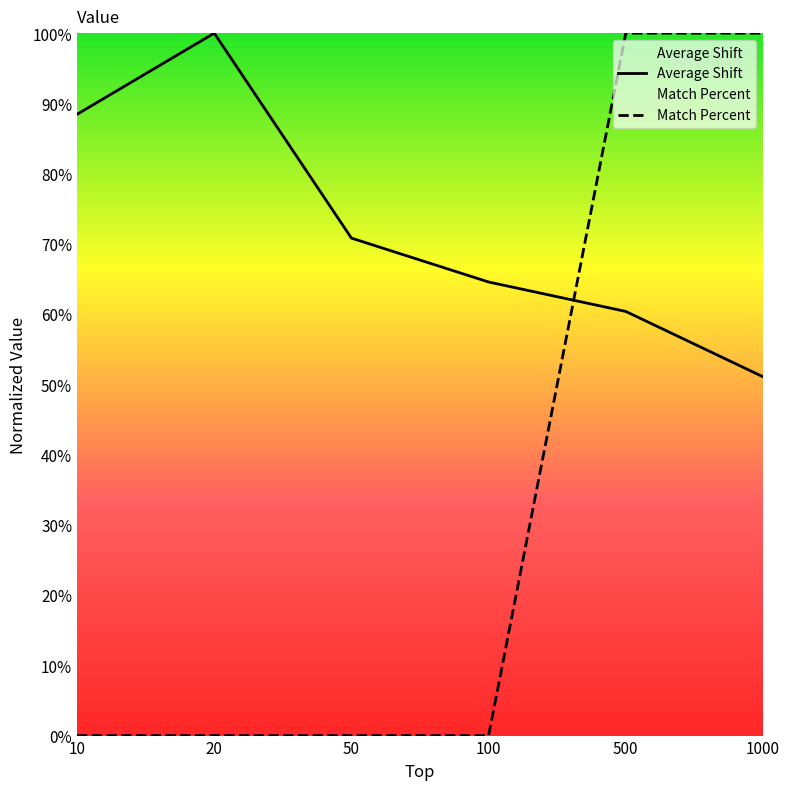

What is the total value across all series at 1000?

151.1